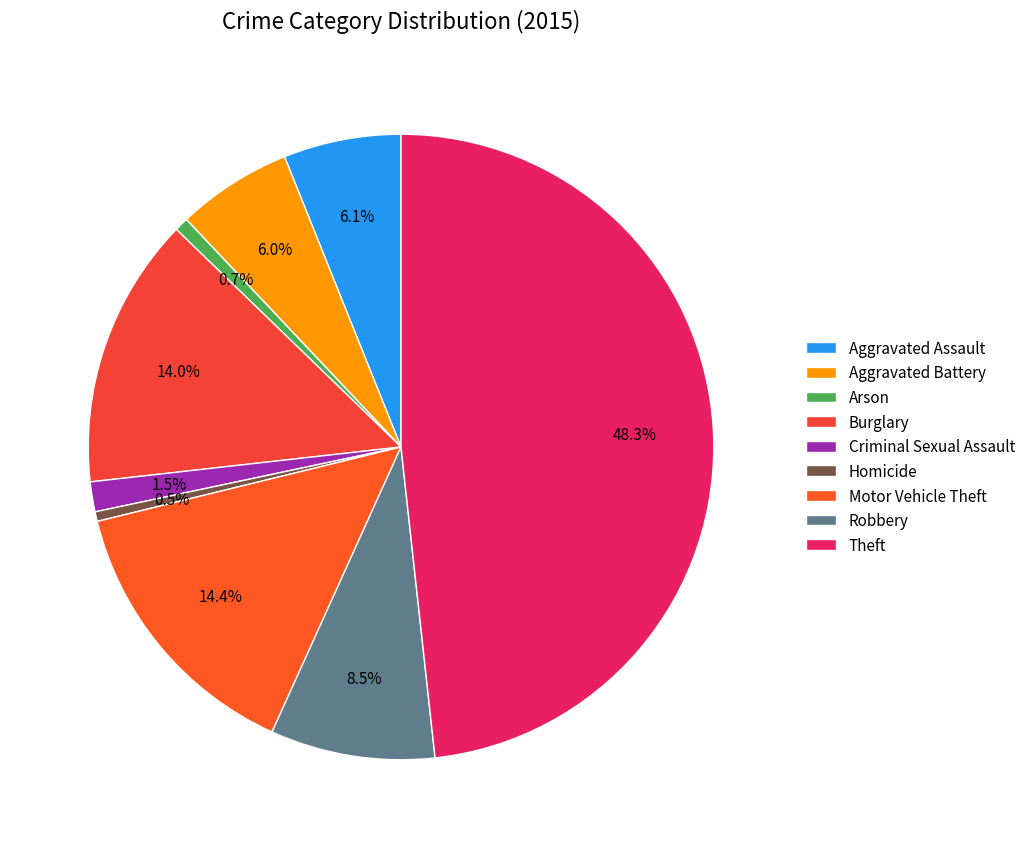

What is the ratio of the value at Motor Vehicle Theft to the value at Aggravated Battery?

2.4